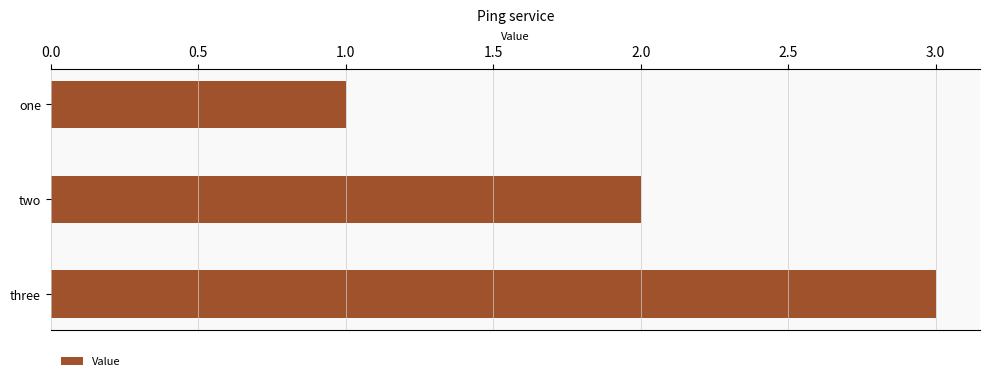

What is the difference between the second highest and minimum values?

1